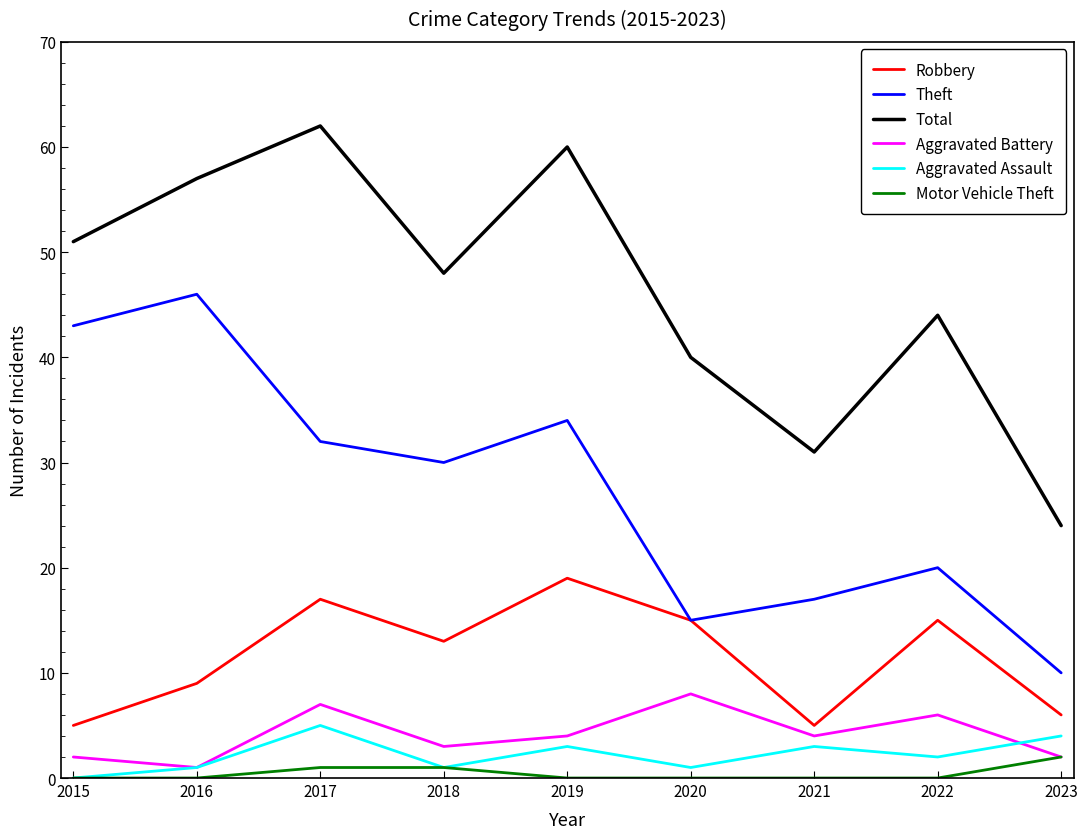

List the labels in order of Total value, largest first.

2017, 2019, 2016, 2015, 2018, 2022, 2020, 2021, 2023